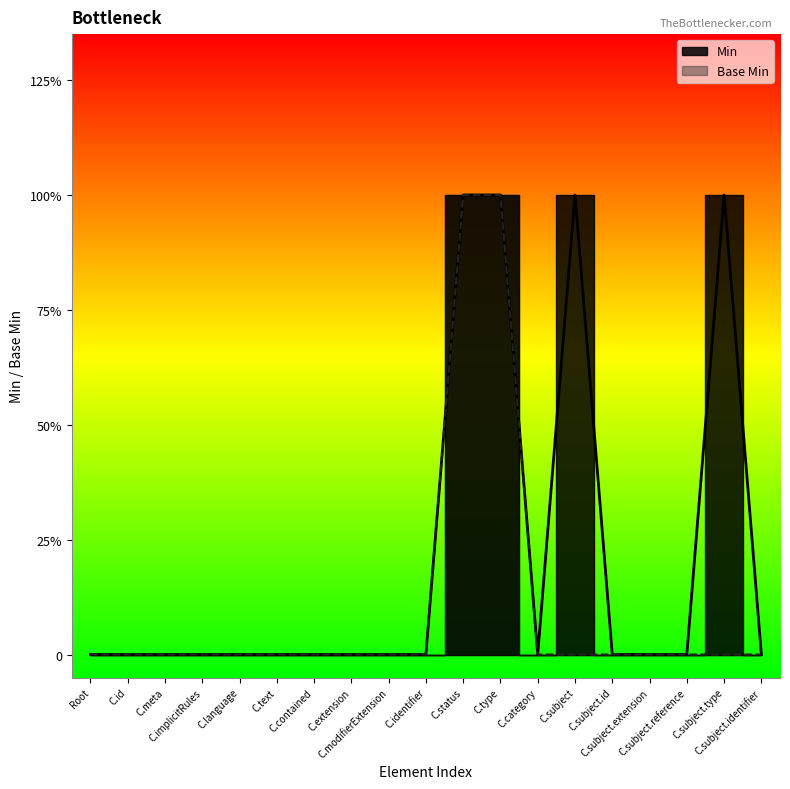

Reading right to left, list all the values displayed in this chart.

Min: 0	1	0	0	0	1	0	1	1	0	0	0	0	0	0	0	0	0	0
Base Min: 0	0	0	0	0	0	0	1	1	0	0	0	0	0	0	0	0	0	0